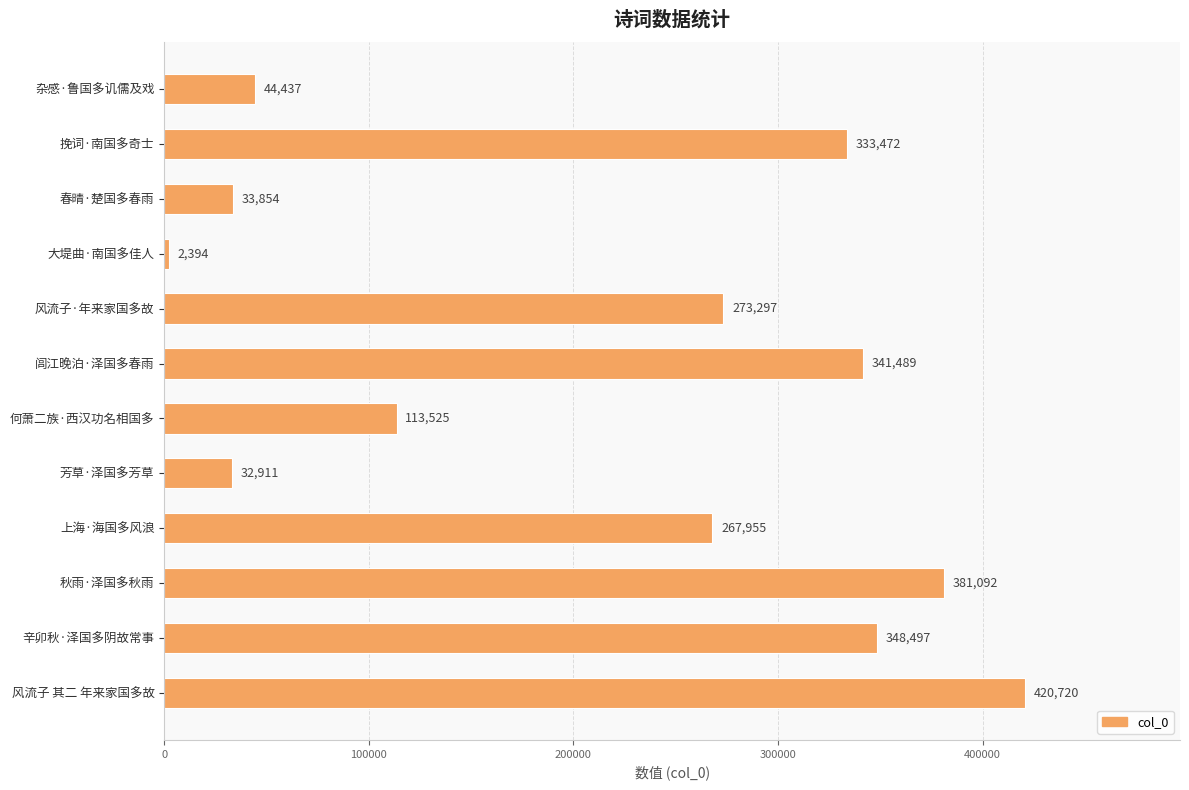

At which label is the value closest to 211557?

上海·海国多风浪